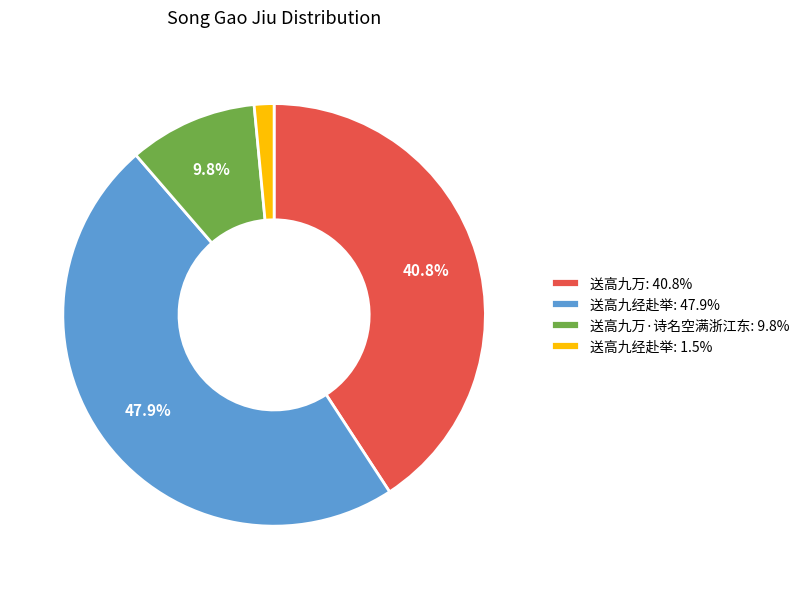

Is there a majority slice in this chart?

No